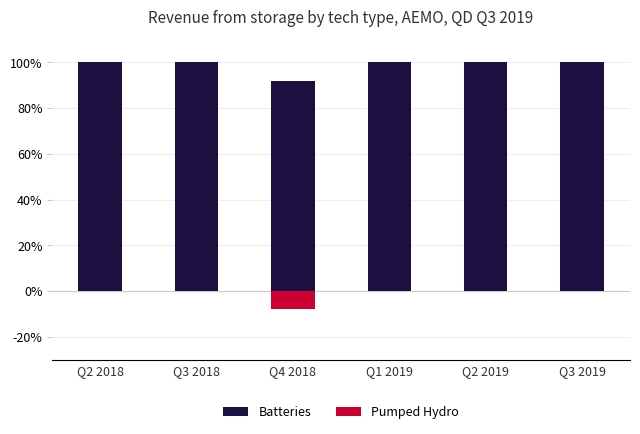

Count the Batteries values in the range 100 to 101.

5